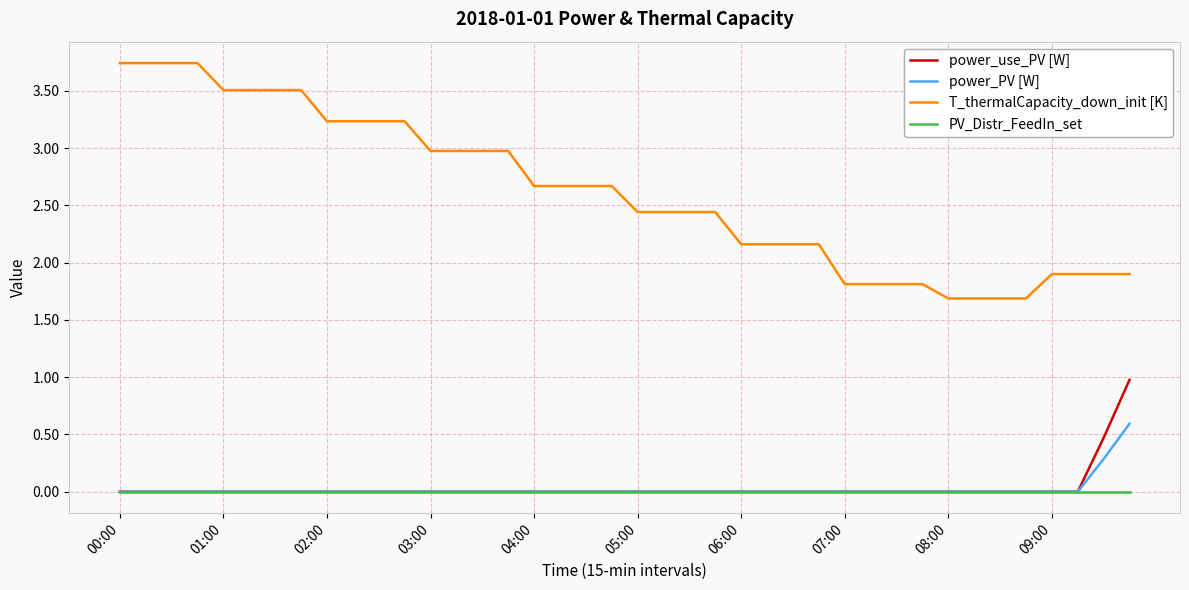

Count the number of data series in this chart.

4